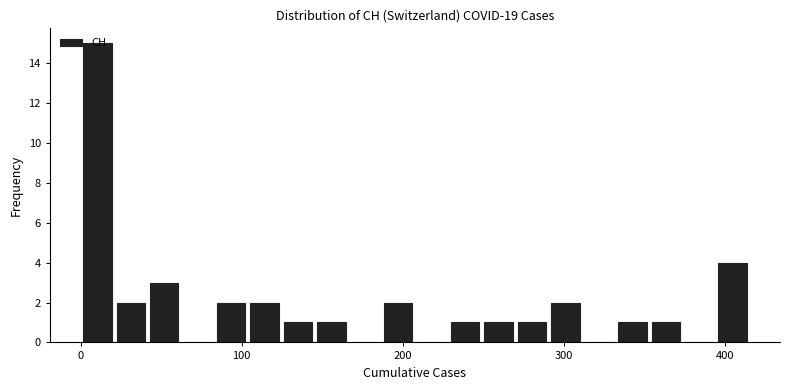

Read against the x-axis, roughly where is the centre of the tallest bar?

10